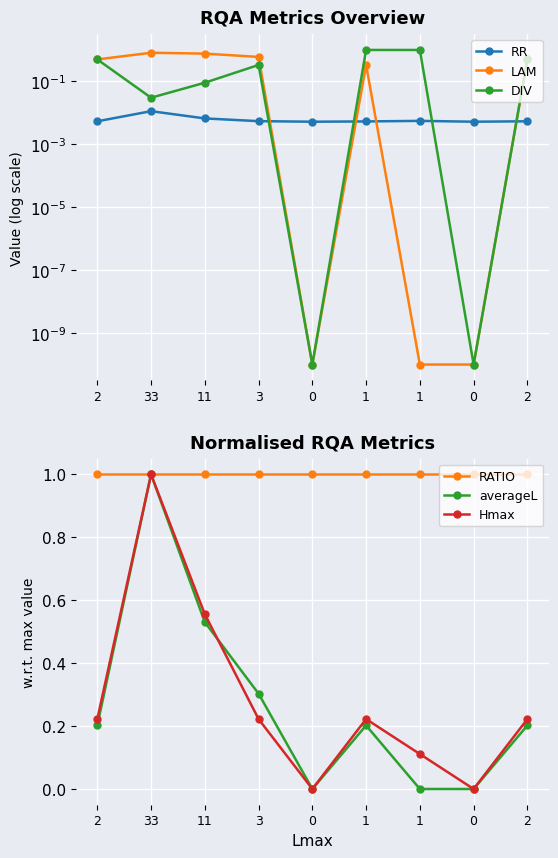

Is this an area chart (filled region under the line)?

No